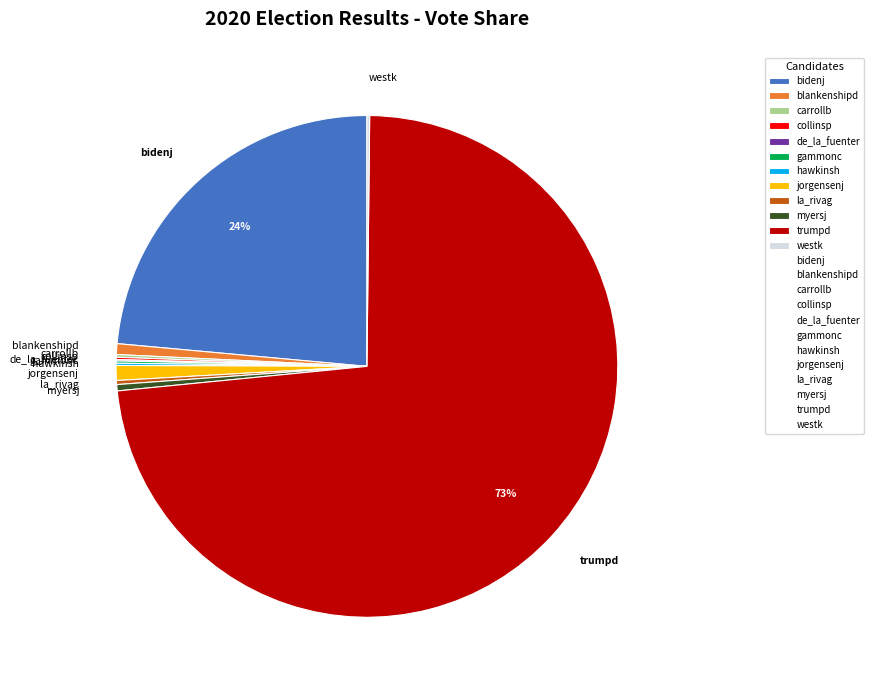

Between trumpd and blankenshipd, which is larger?

trumpd